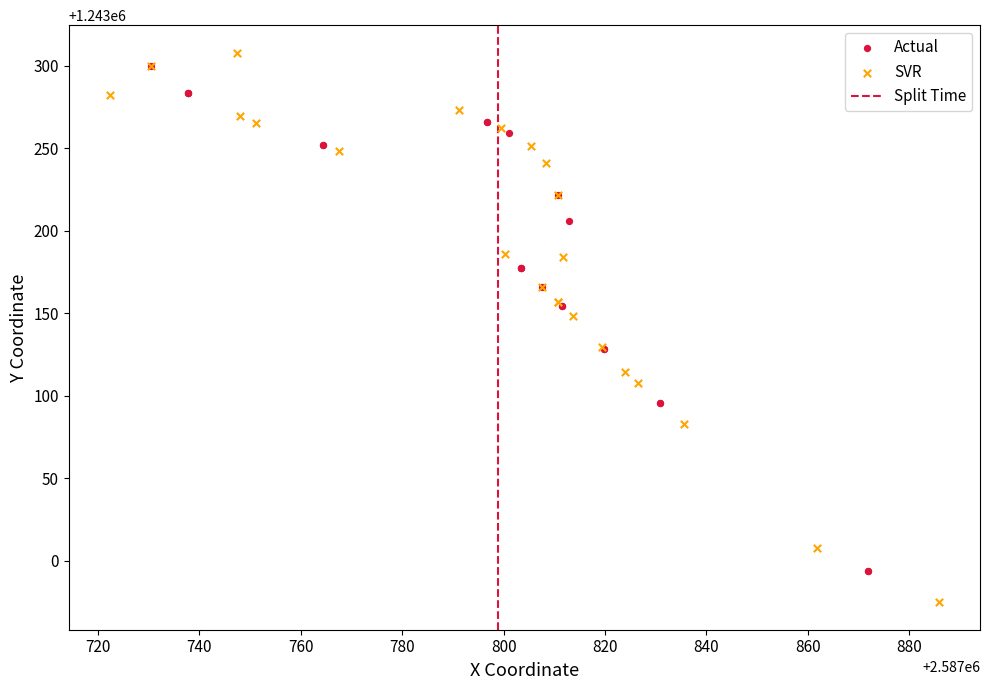

Which series has the widest spread of Y values?

SVR